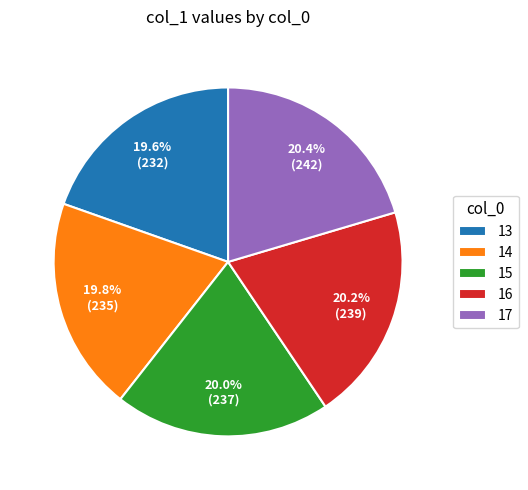

Does 17 account for over 50% of the chart?

No